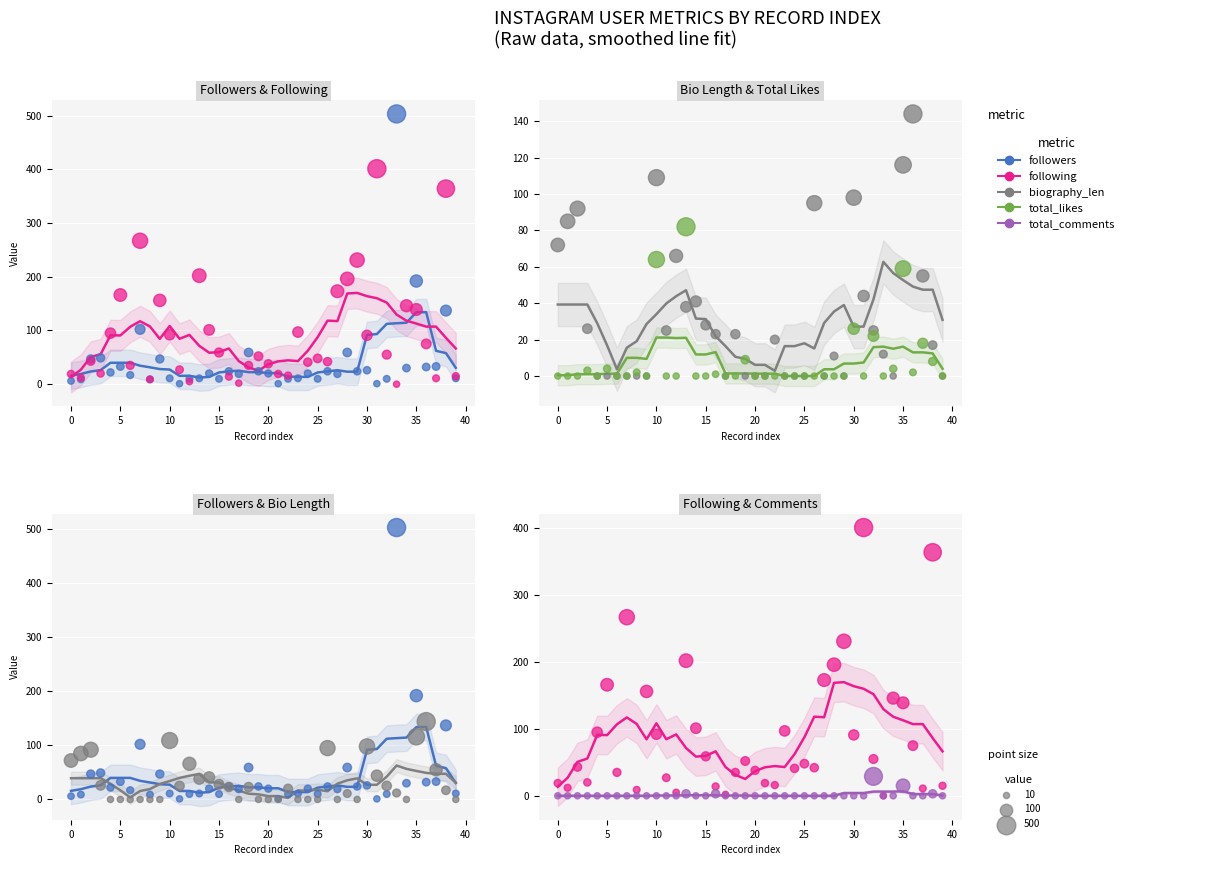

What are all the series names shown in the legend?

followers, following, biography_len, total_likes, total_comments